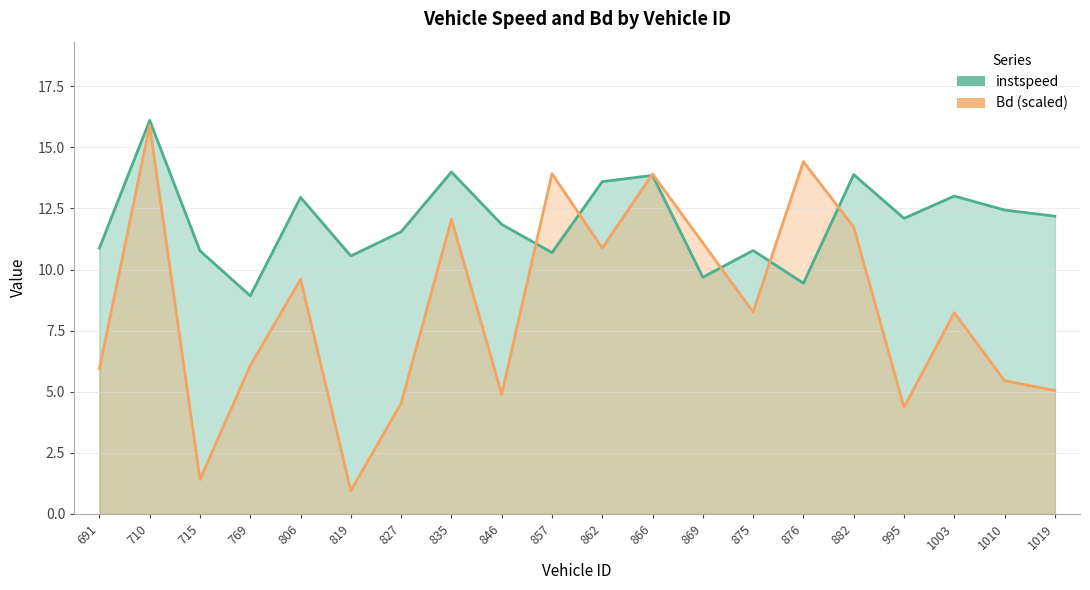

Reading left to right, transcribe all the data shown in this chart.

instspeed: 10.9	16.1	10.8	8.9	13.0	10.6	11.5	14.0	11.8	10.7	13.6	13.9	9.7	10.8	9.4	13.9	12.1	13.0	12.4	12.2
Bd: 5.9	15.9	1.4	6.1	9.6	1.0	4.5	12.1	4.9	13.9	10.9	13.9	11.1	8.3	14.4	11.7	4.4	8.2	5.4	5.0